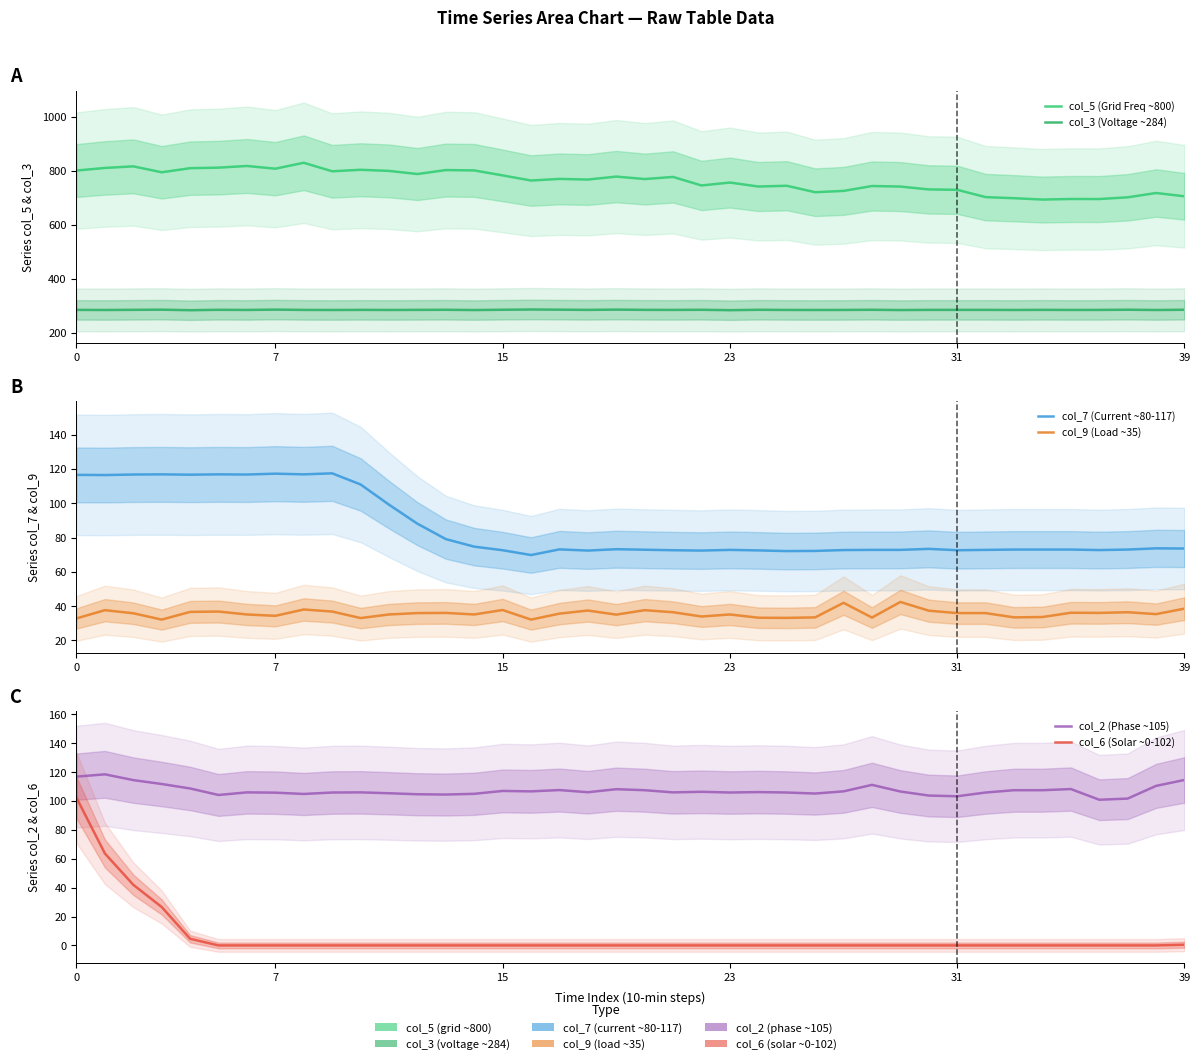

What are all the series names shown in the legend?

col_5 (Grid Freq ~800), col_3 (Voltage ~284), col_7 (Current ~80-117), col_9 (Load ~35), col_2 (Phase ~105), col_6 (Solar ~0-102)